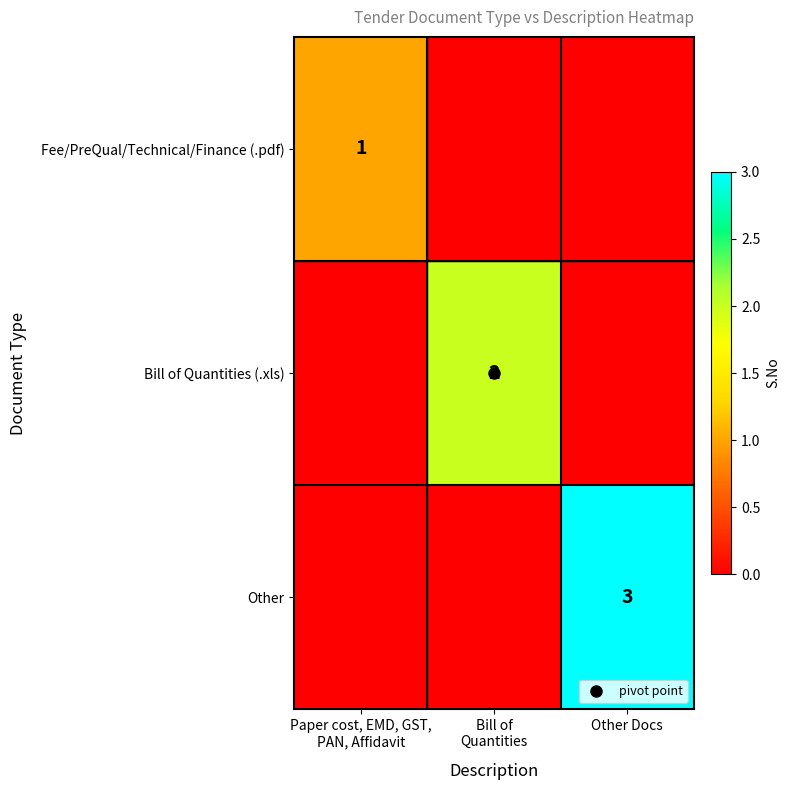

The Bill of Quantities (.xls) series shows 2 at Bill of Quantities. True or false?

True